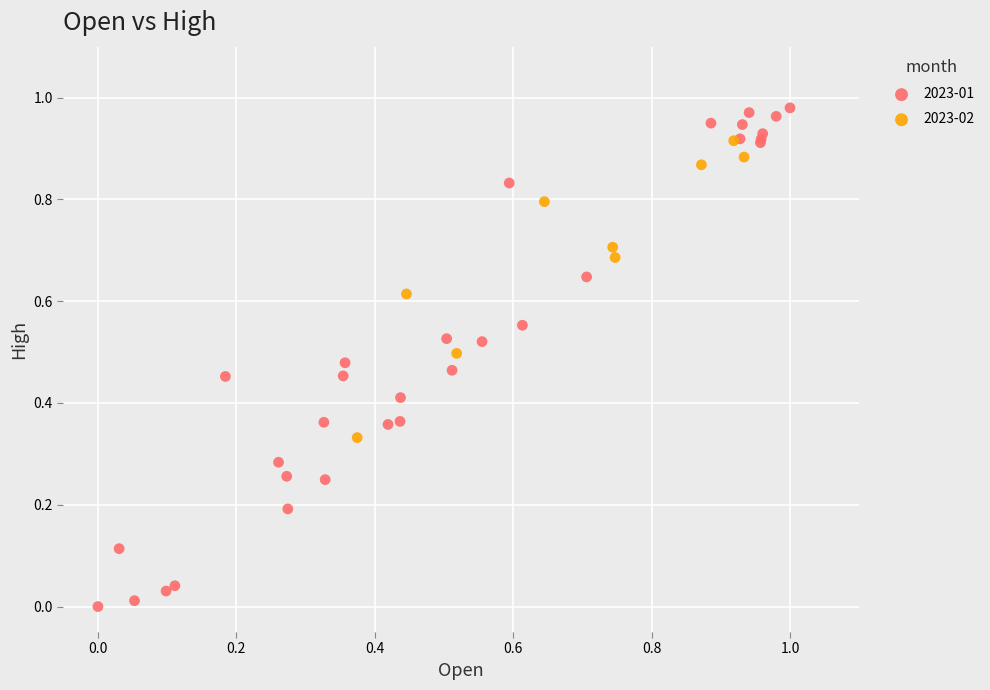

Which series has the widest spread of Y values?

2023-01